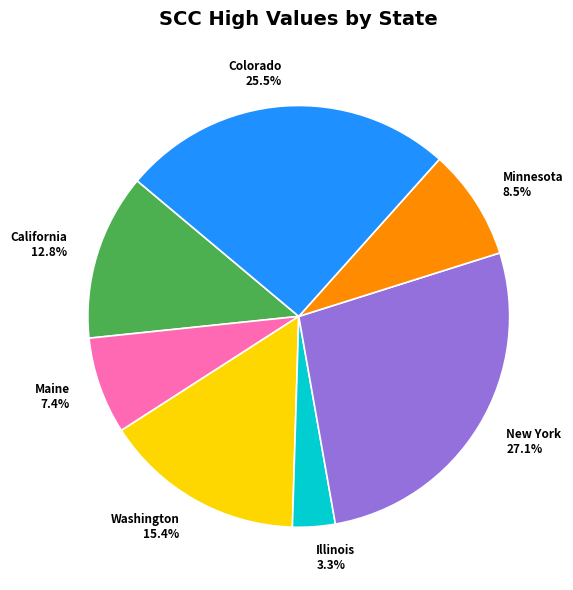

To the nearest percent, what is the difference between the Minnesota and Colorado slice percentages?

17%